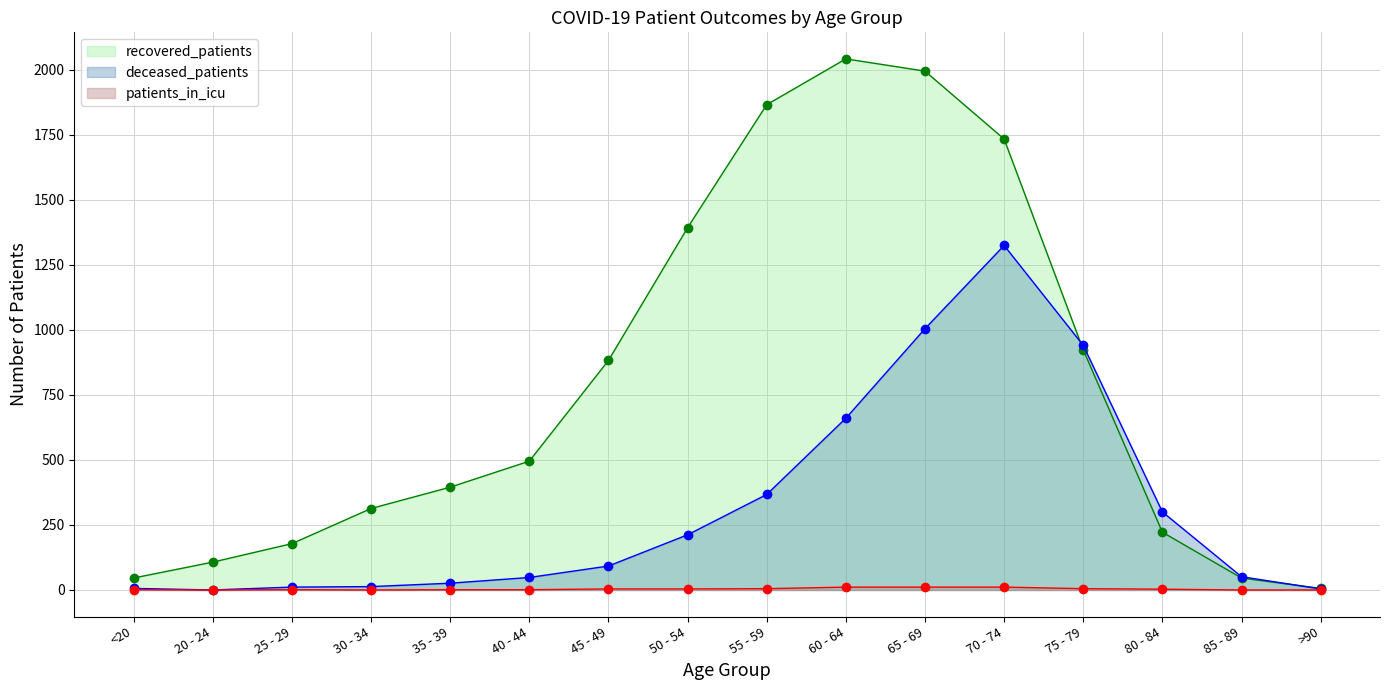

List the series in order of their overall mean, highest first.

recovered_patients, deceased_patients, patients_in_icu